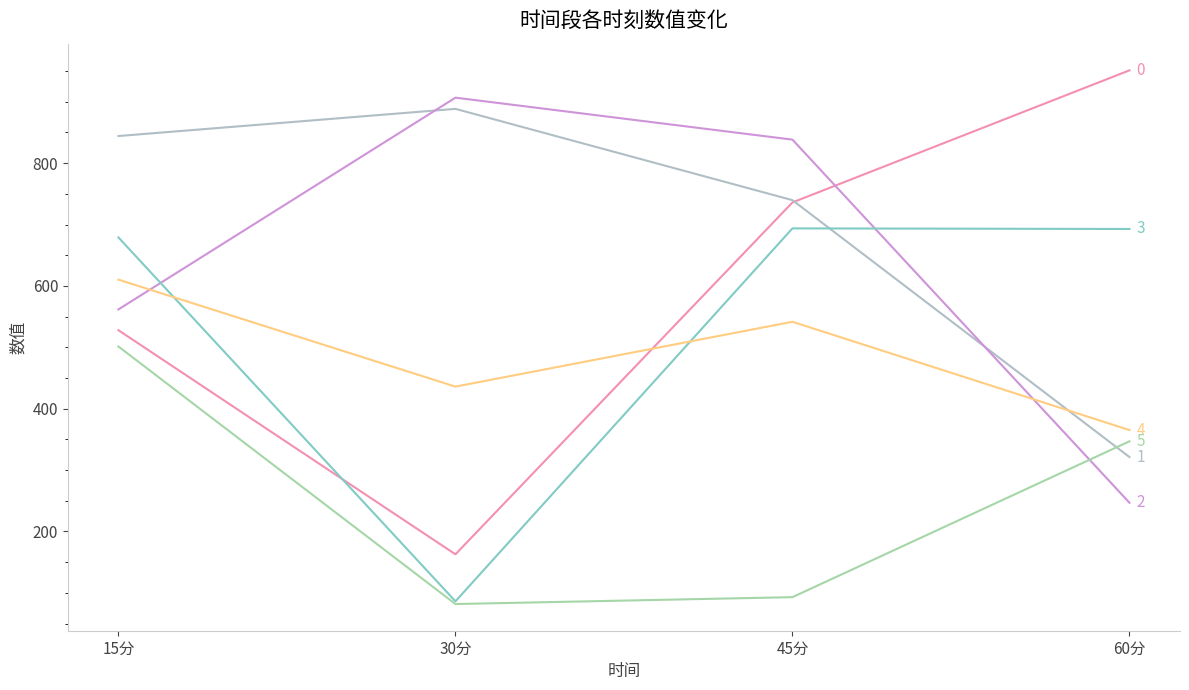

Does the chart have visible grid lines?

No